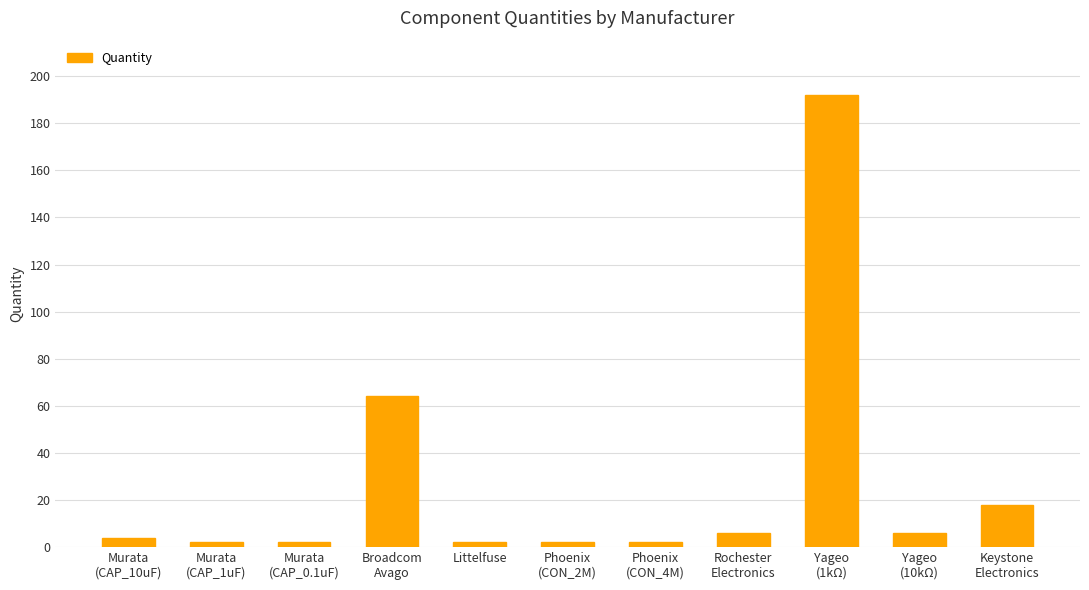

What is the label of the 4th bar from the left?

Broadcom
Avago